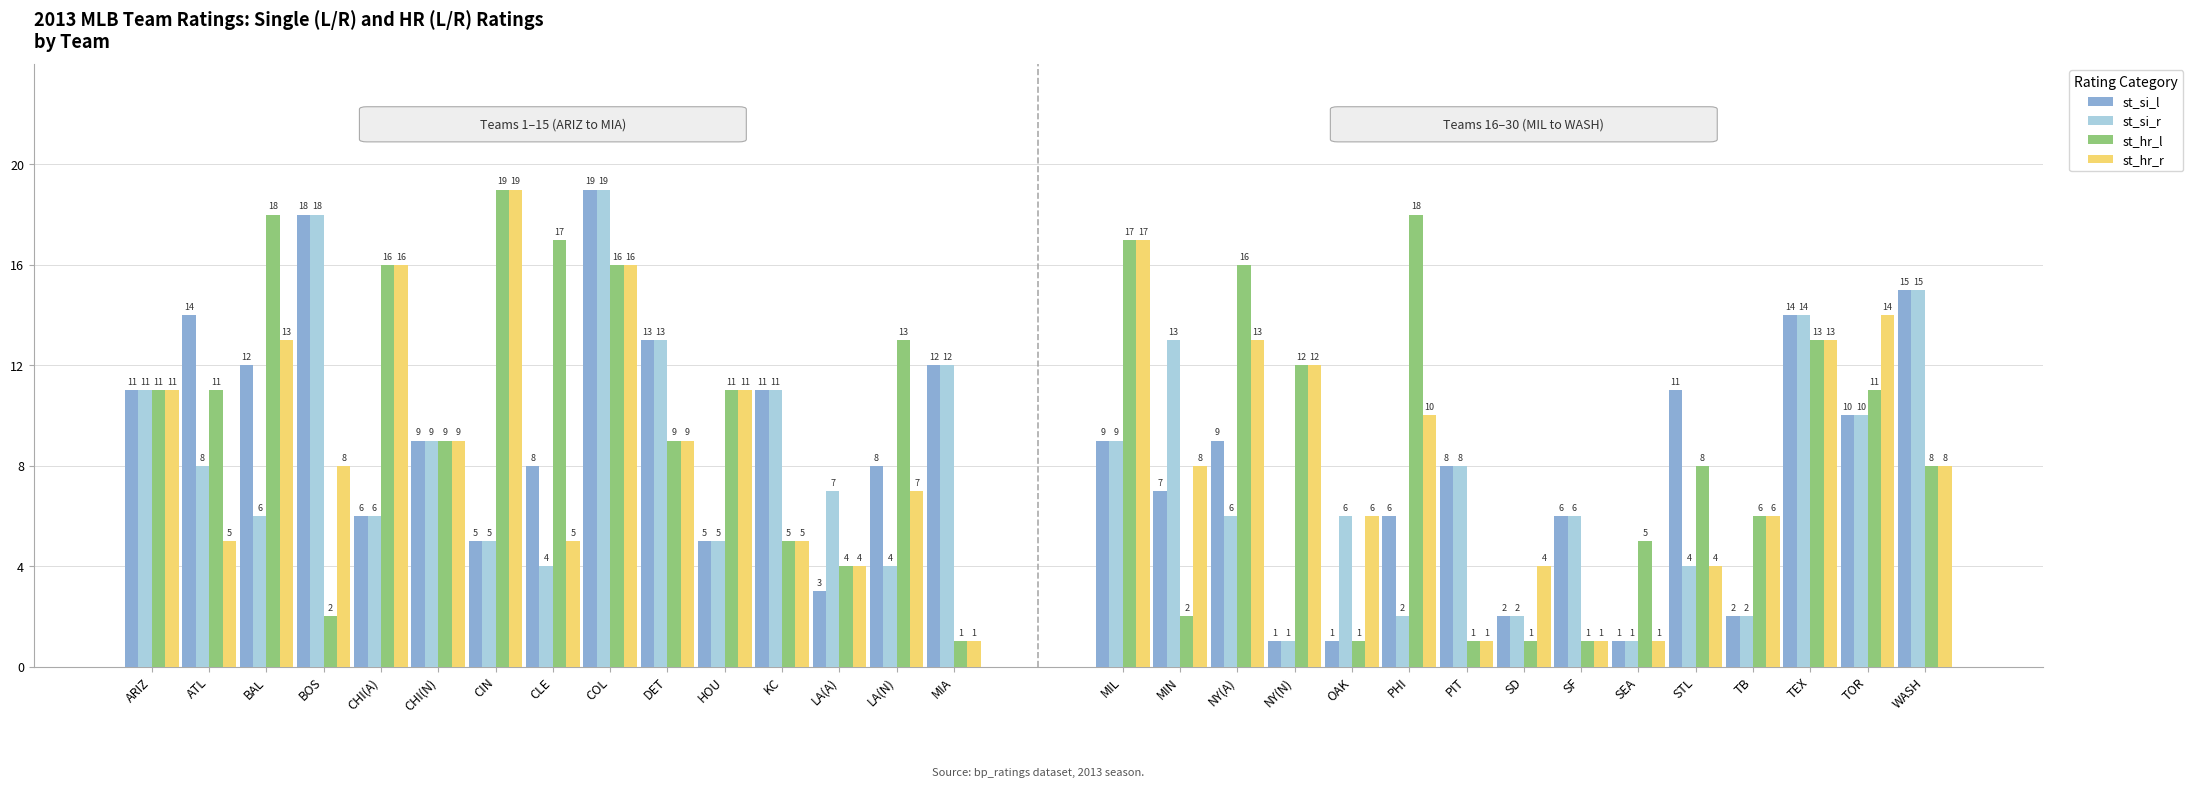

Rank the series by their maximum value, from lowest to highest.

st_si_l, st_si_r, st_hr_l, st_hr_r